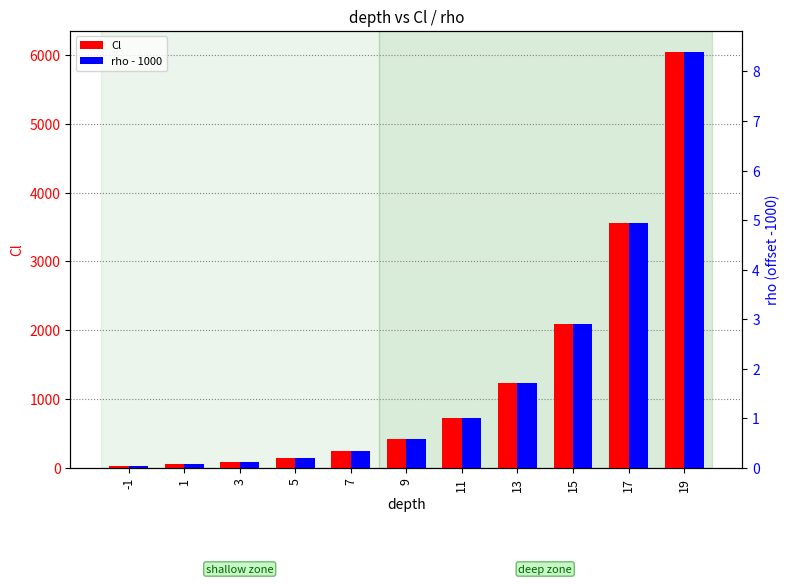

The value of Cl at 15 is 2092.7. True or false?

True